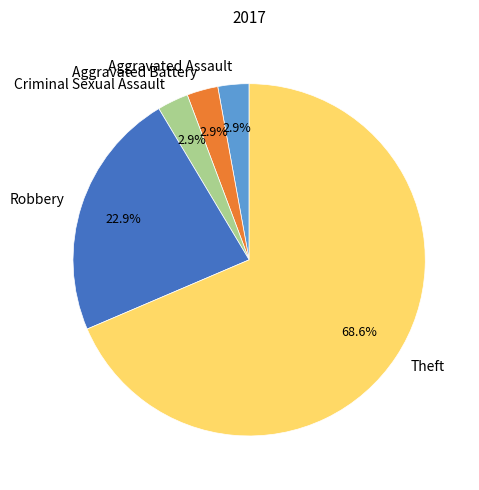

Which has a higher value, Robbery or Criminal Sexual Assault?

Robbery